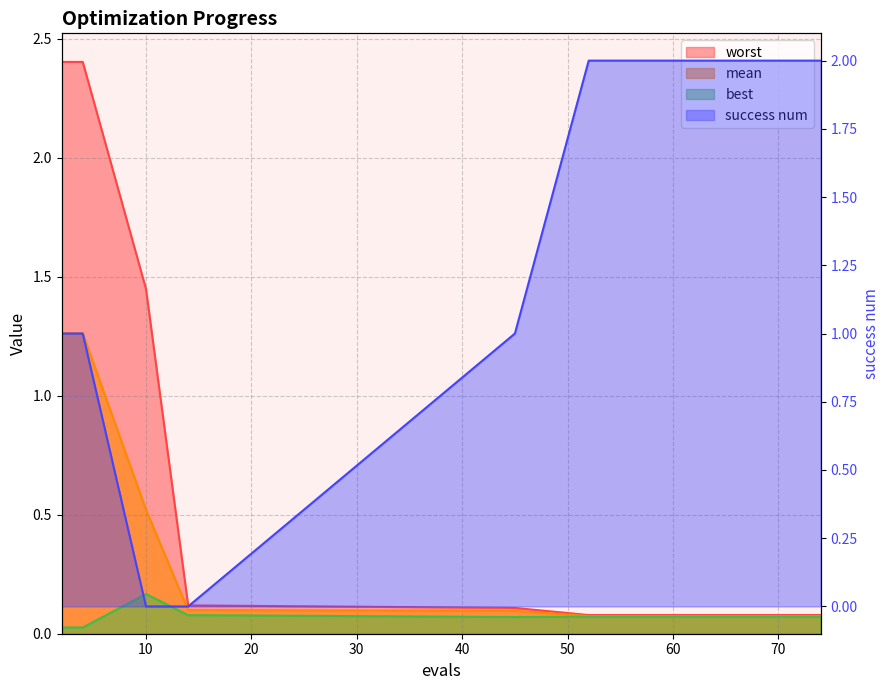

What is the difference between the second highest and second lowest values in the best series?

0.1